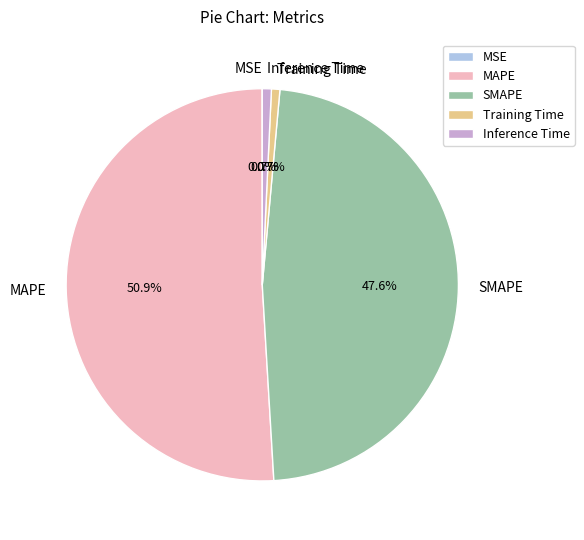

What is the largest slice in the pie chart?

MAPE